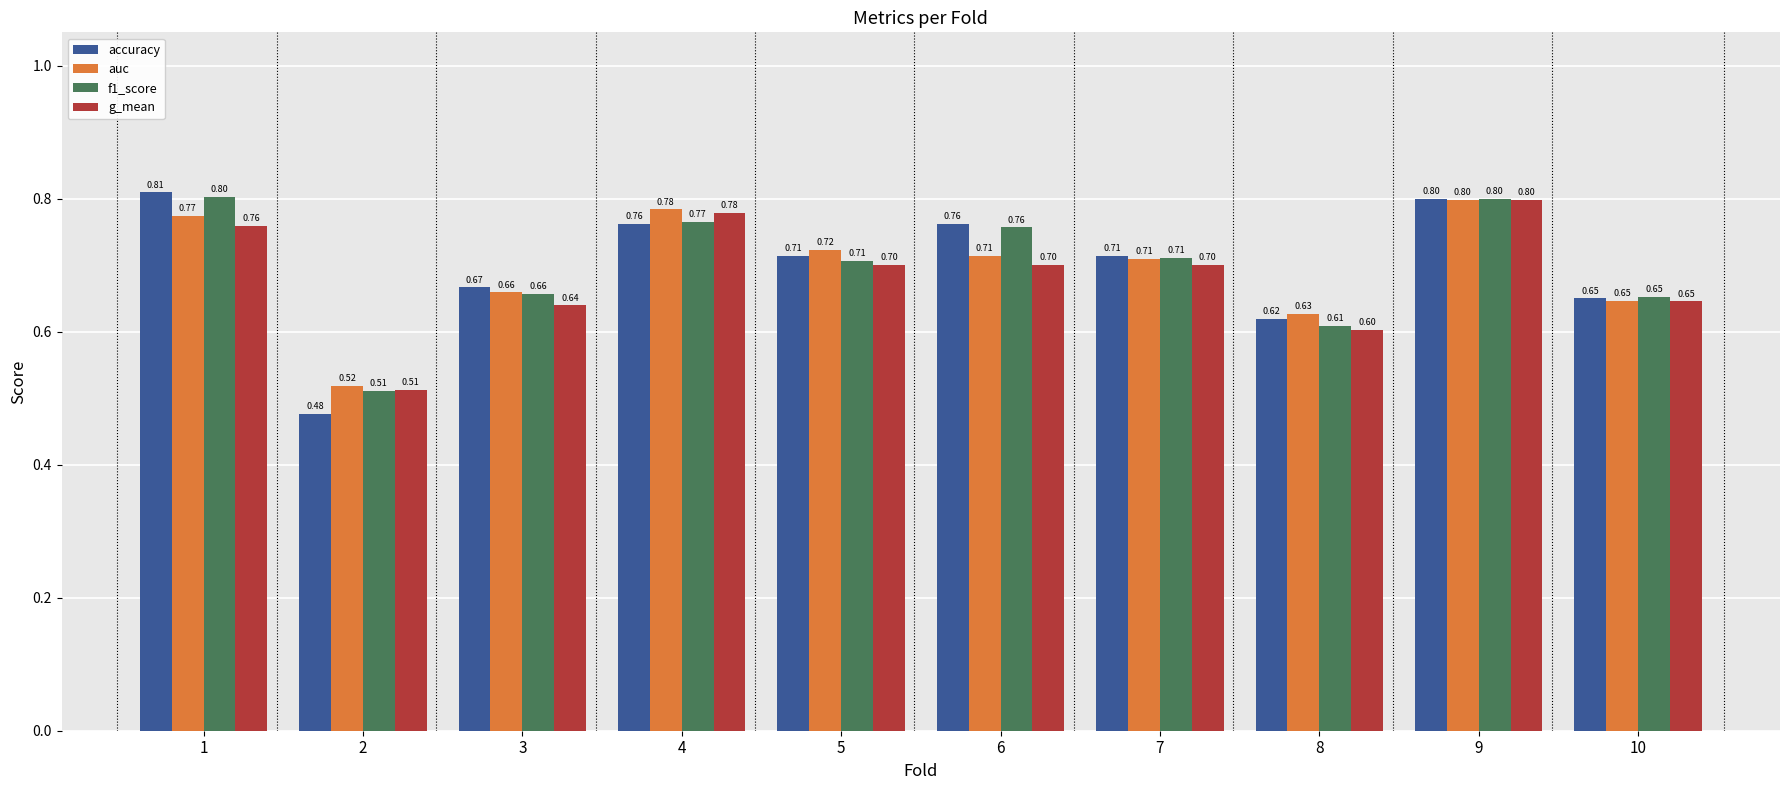

The g_mean series shows 1.1 at 9. True or false?

False